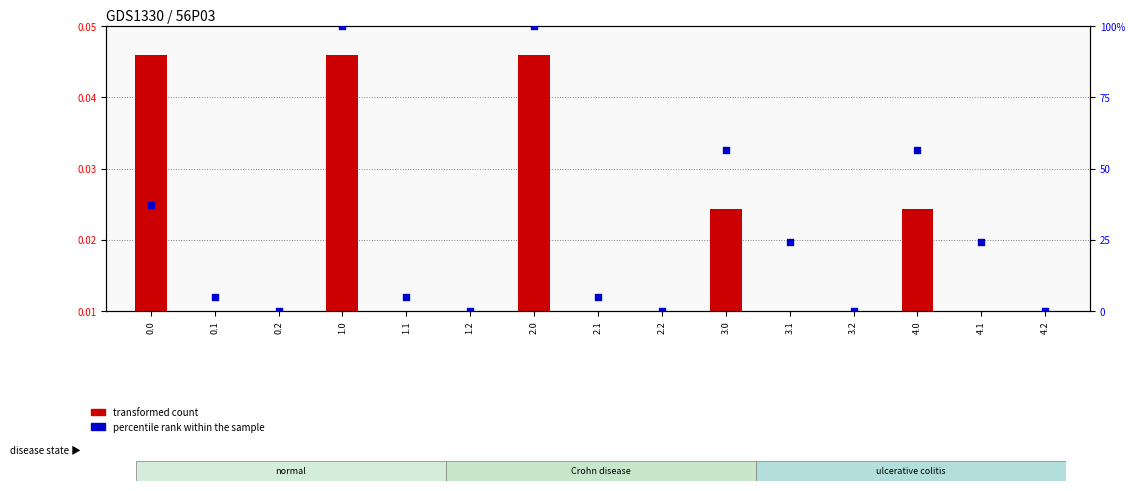

What is the total value across all series at 2.0?

100.0